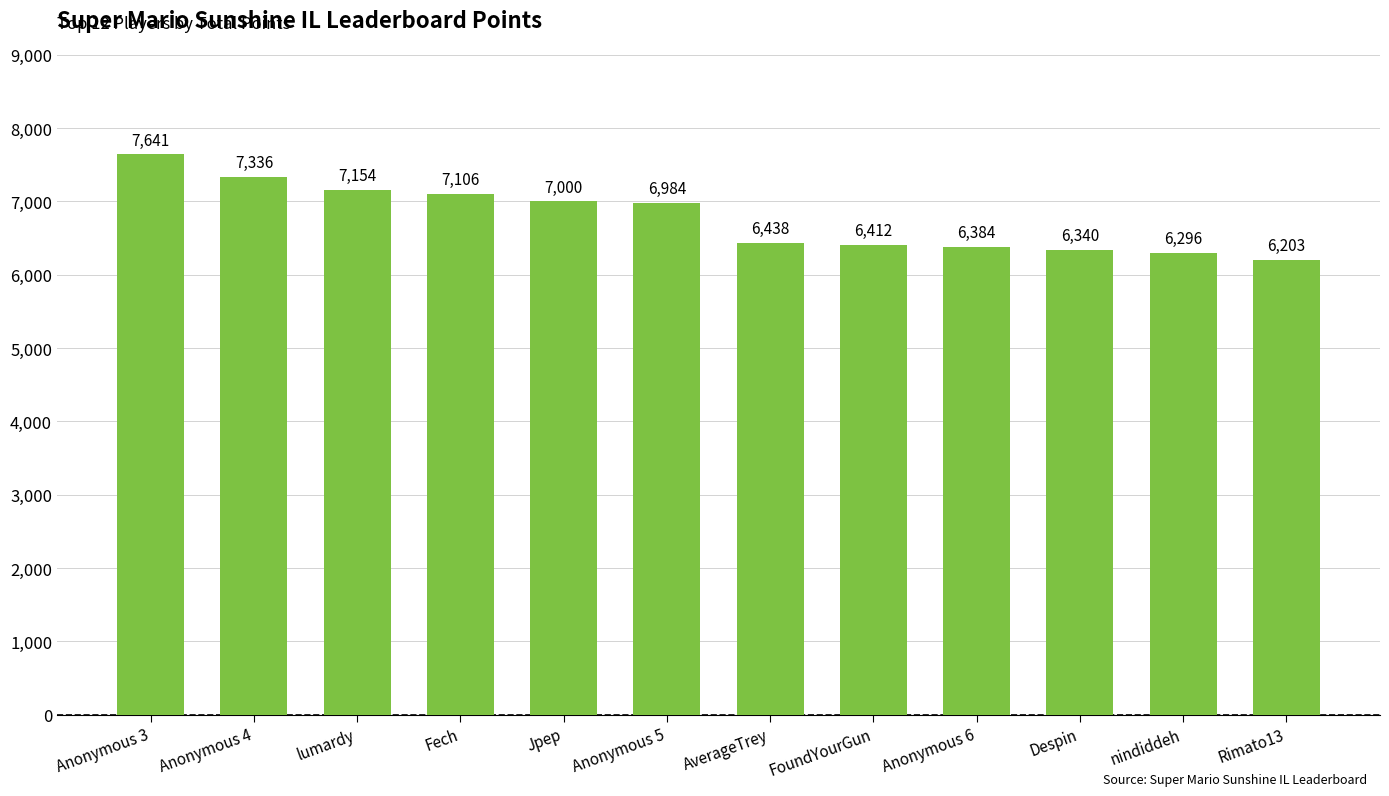

Rank the categories by value from lowest to highest.

Rimato13, nindiddeh, Despin, Anonymous 6, FoundYourGun, AverageTrey, Anonymous 5, Jpep, Fech, lumardy, Anonymous 4, Anonymous 3